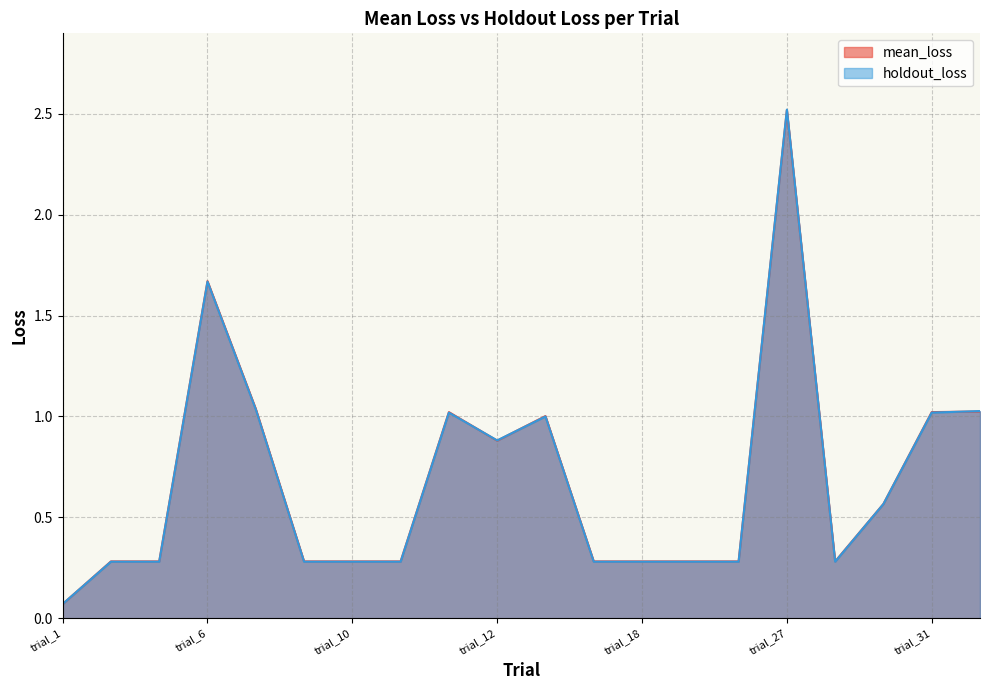

The value of holdout_loss at trial_28 is 0.3. True or false?

True